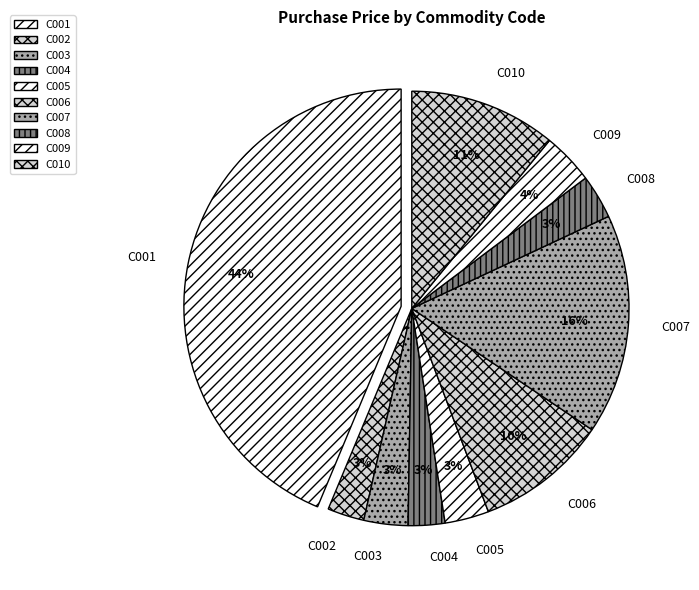

Combined, do C005 and C001 account for over 50%?

No